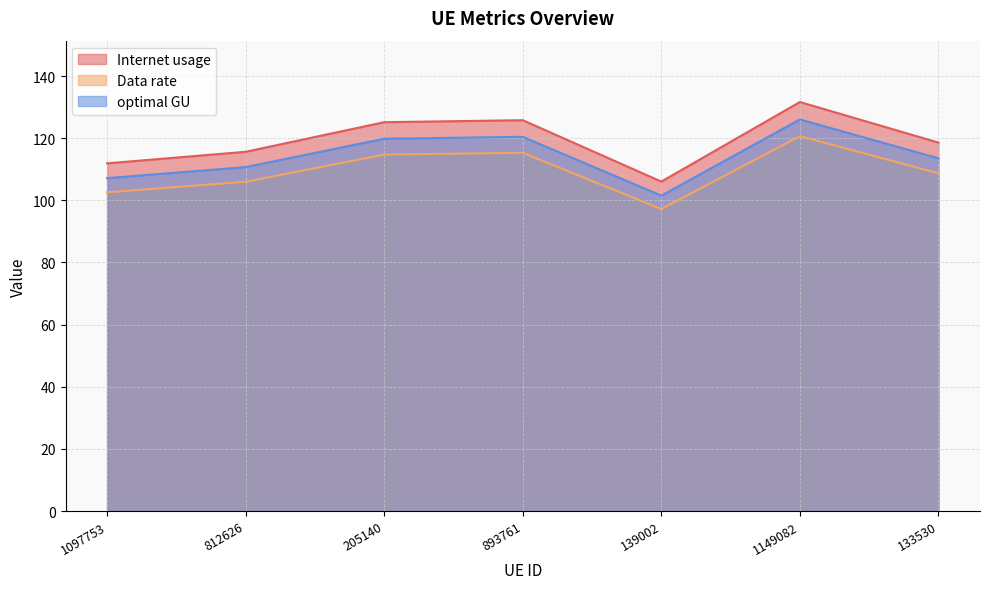

At 1149082, list the series in order from smallest to largest.

Data rate, optimal GU, Internet usage